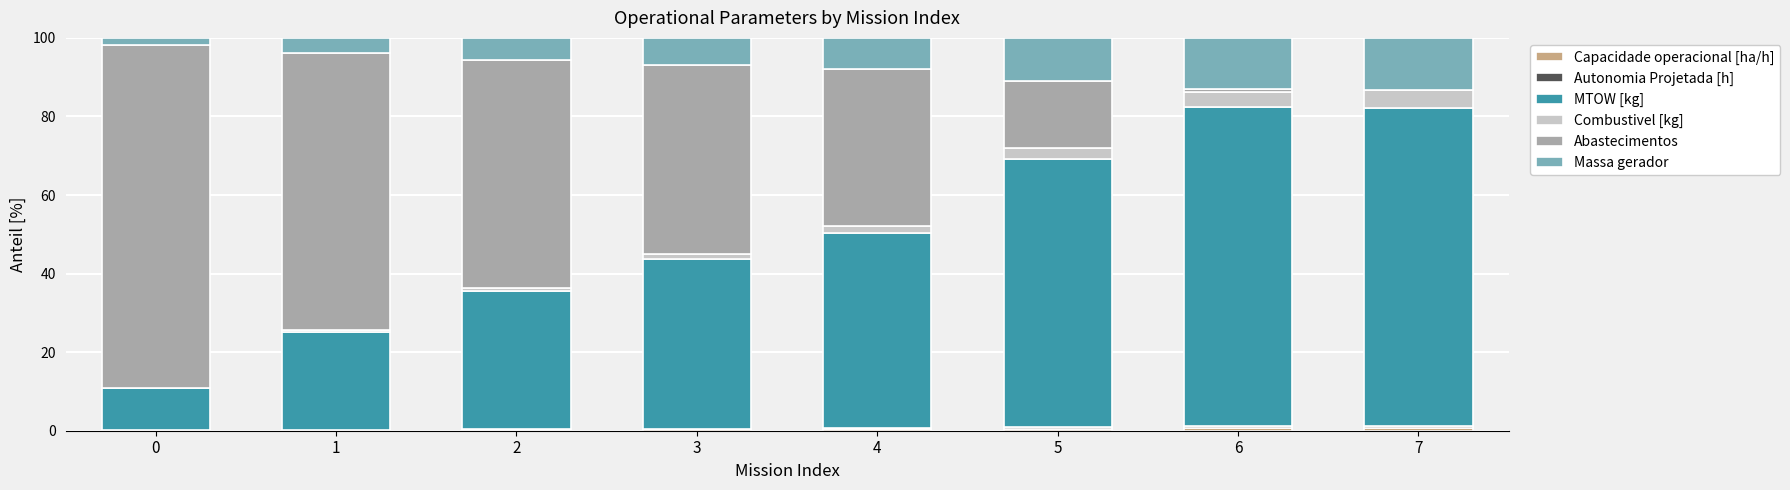

How many categories are shown in the chart?

8